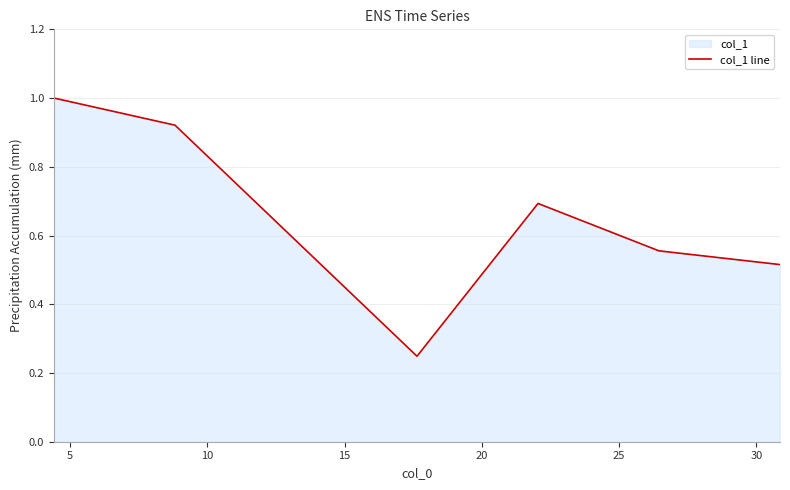

What is the difference between the second highest and second lowest values?

0.4